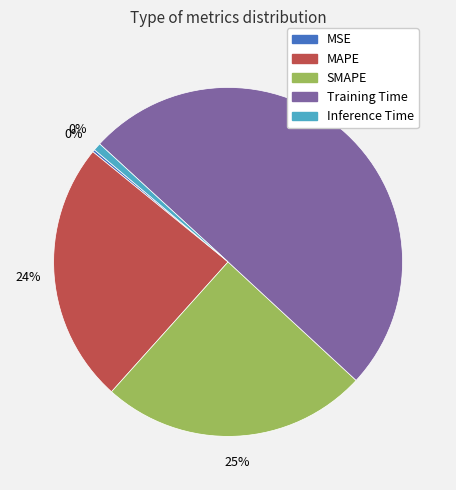

Which category has the biggest portion of the pie?

Training Time